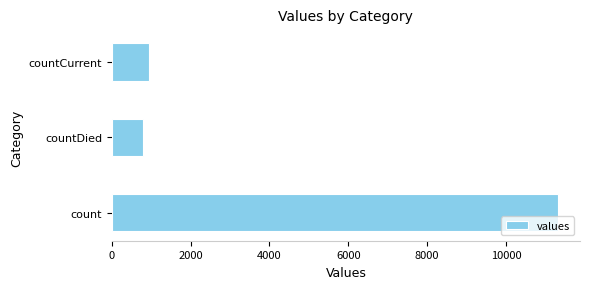

What is the sum of all values?

13026